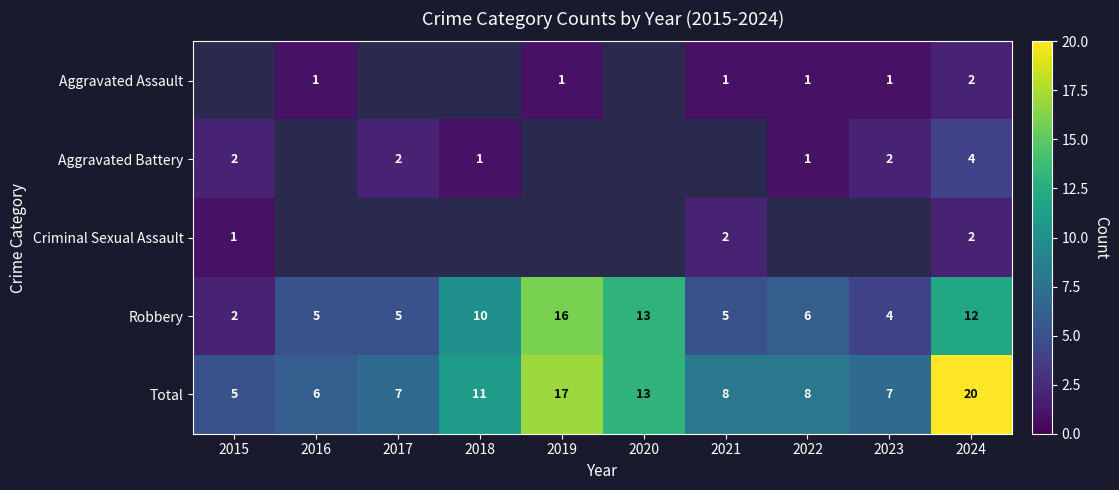

The Total series shows 7 at 2017. True or false?

True